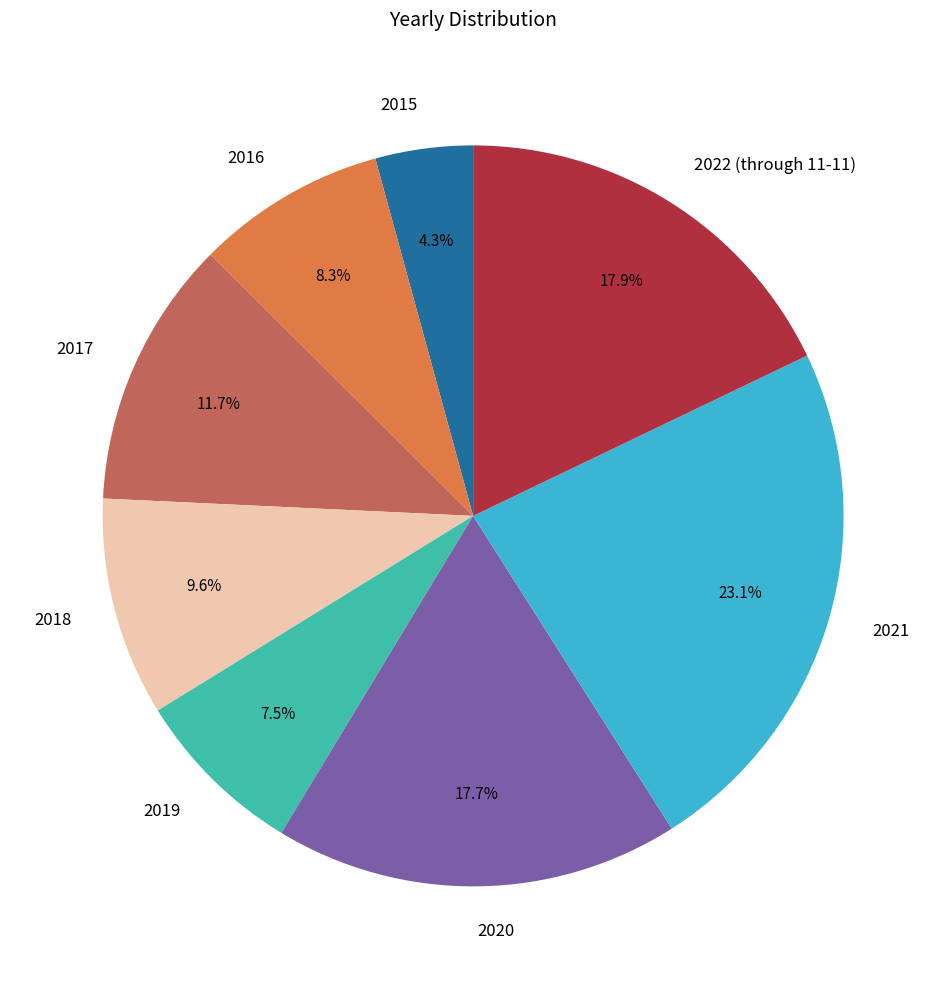

Is it true that 2020 is 26% of the pie?

False